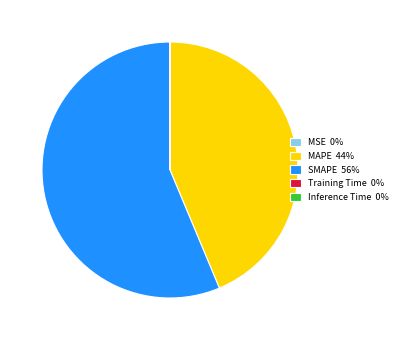

The SMAPE 56% slice represents 56% of the pie. True or false?

True